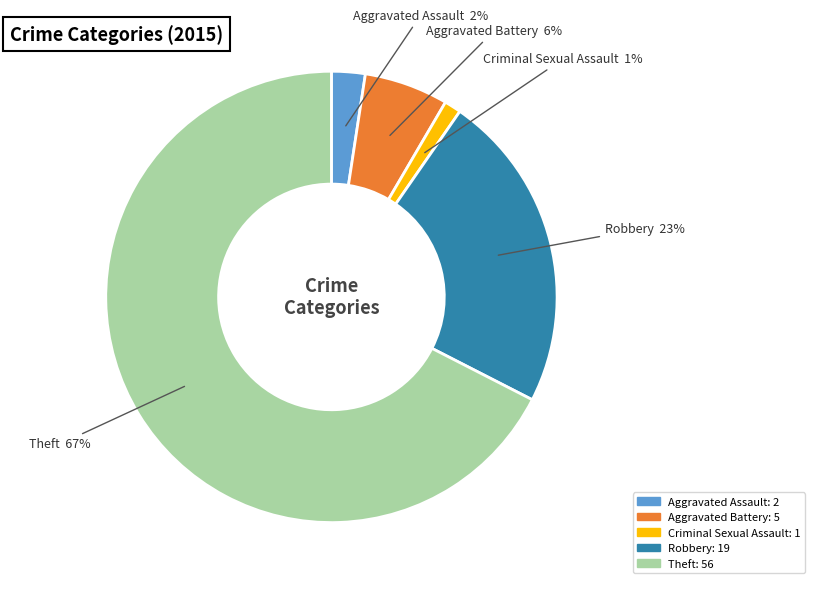

Which category has the smallest portion of the pie?

Criminal Sexual Assault